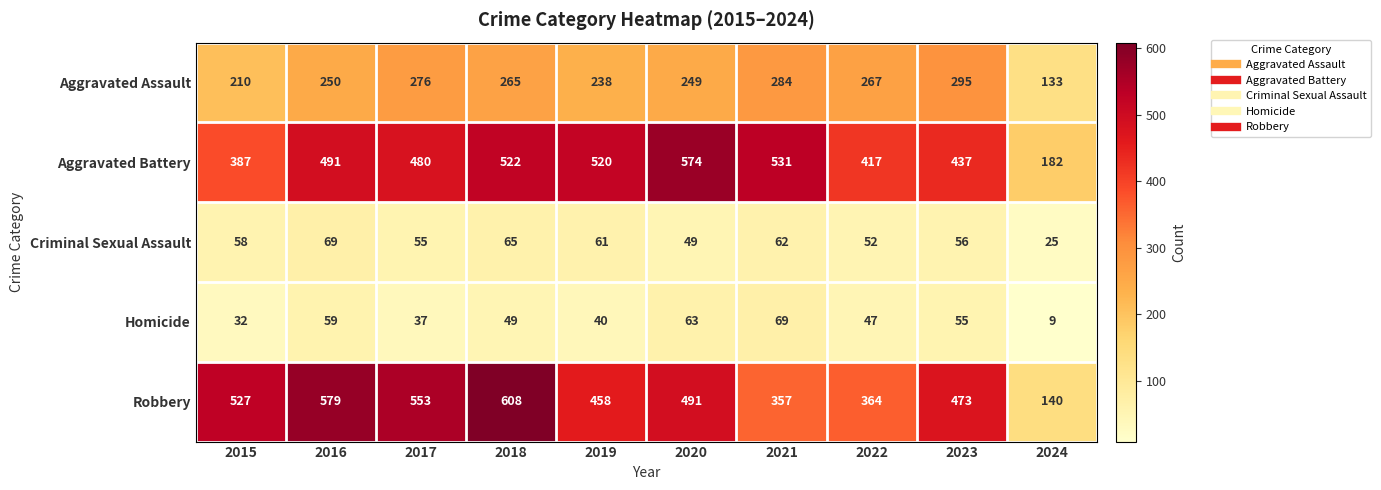

What is the minimum value shown in the chart?

9